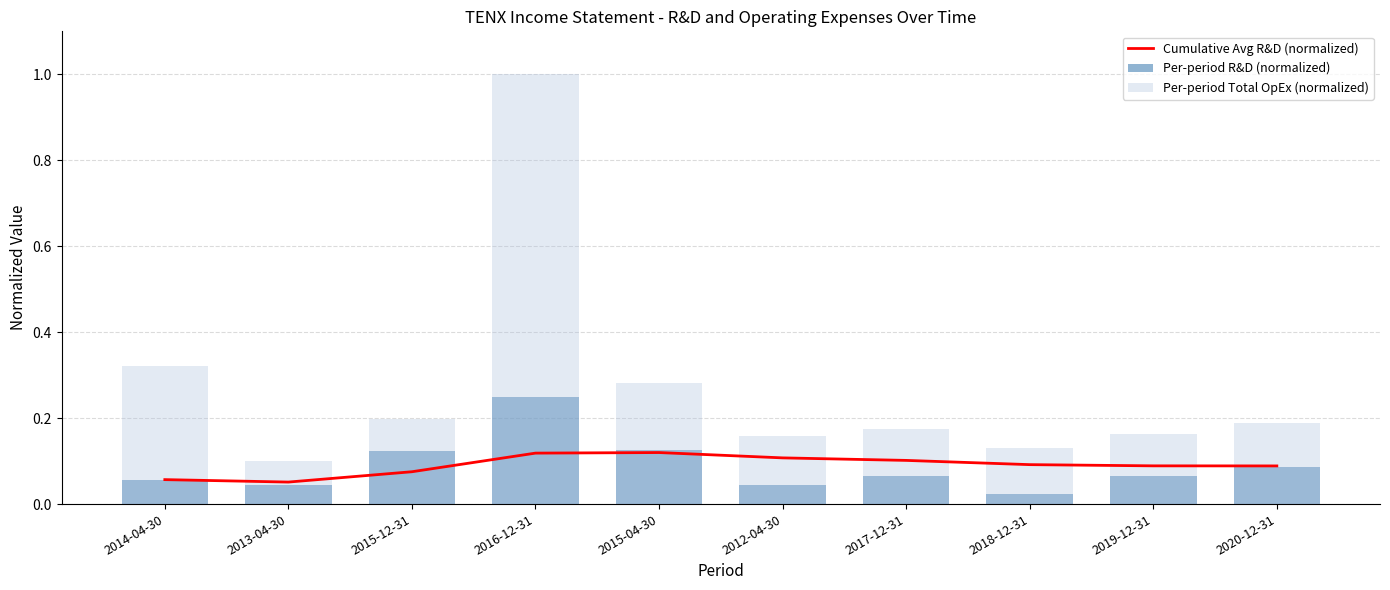

The value of Cumulative Avg R&D (normalized) at 2012-04-30 is 0.1. True or false?

True